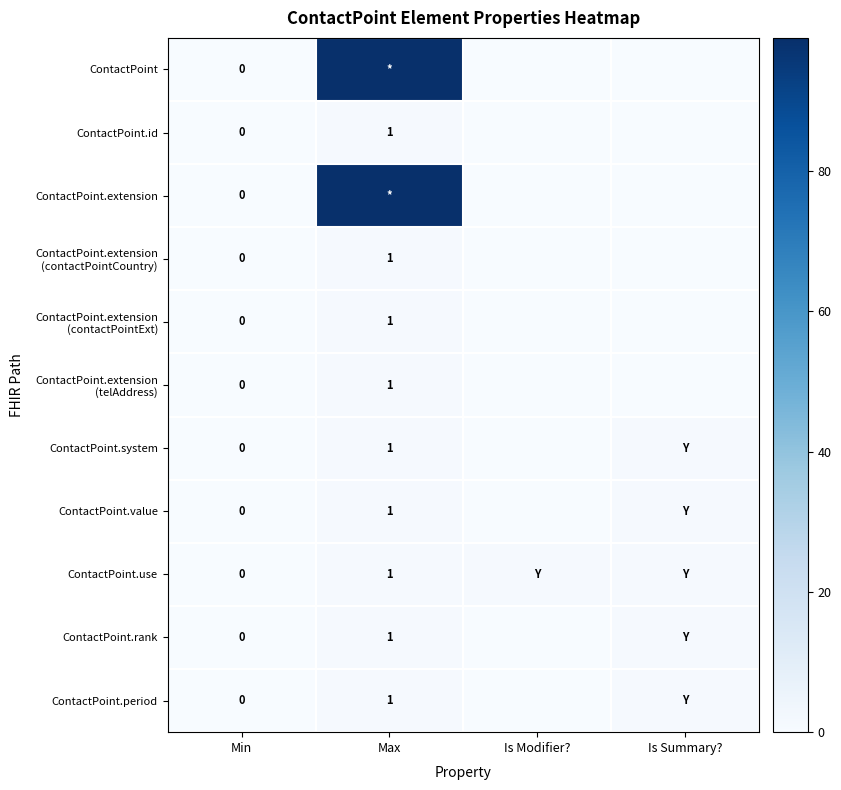

True or false: ContactPoint.value has a value of 1 at Max.

True